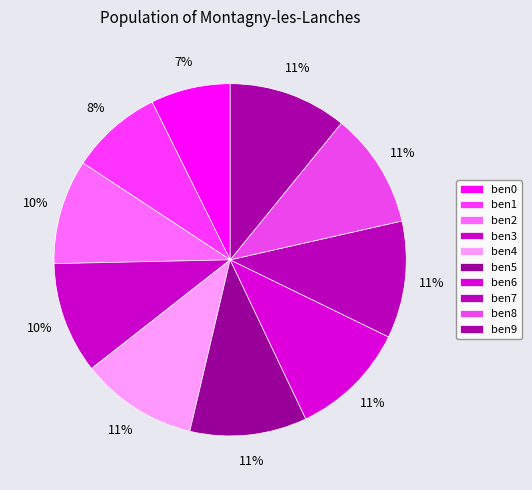

What percentage is the ben6 slice, to the nearest percent?

11%